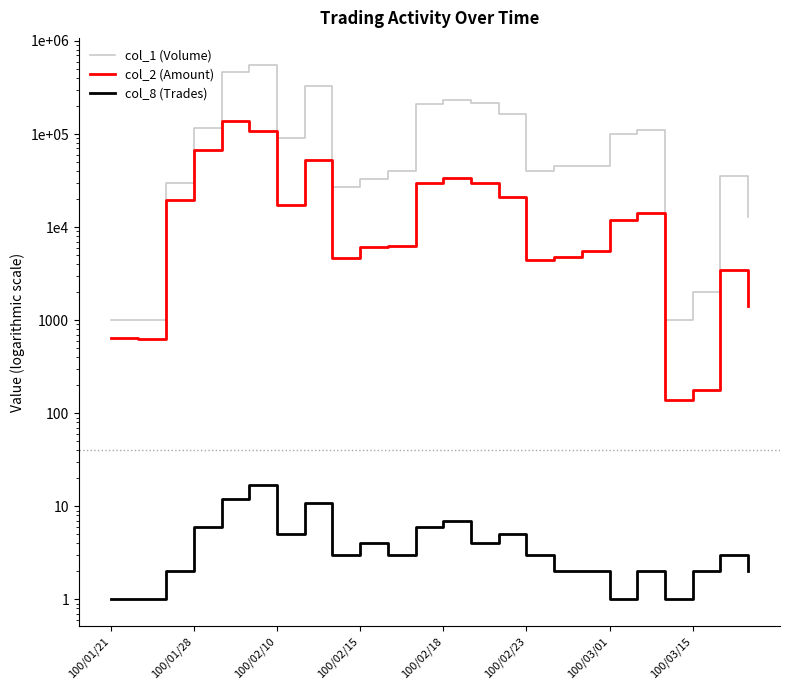

True or false: col_1 (Volume) and col_2 (Amount) intersect in this chart.

False